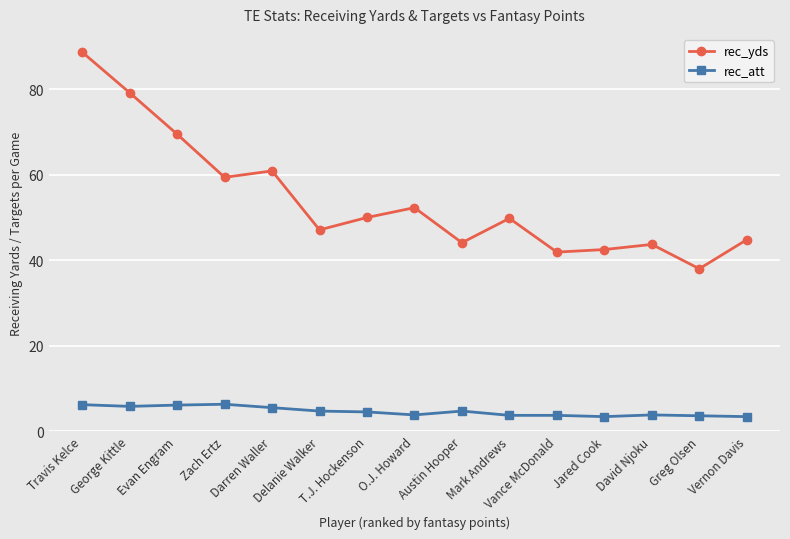

Which series has the largest total across all categories?

rec_yds